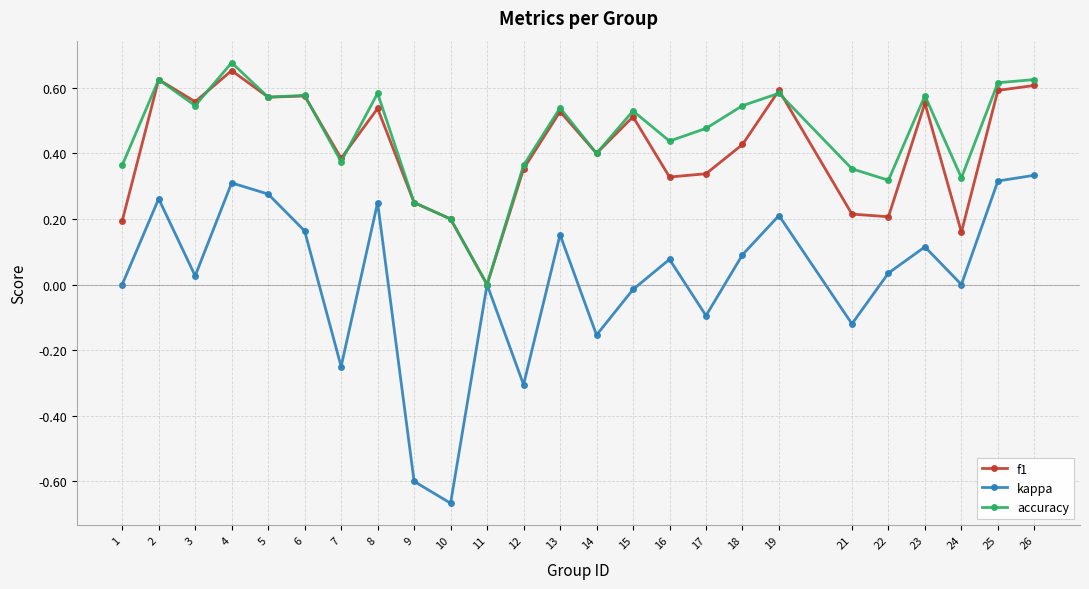

Which series has the largest range (max minus min)?

kappa